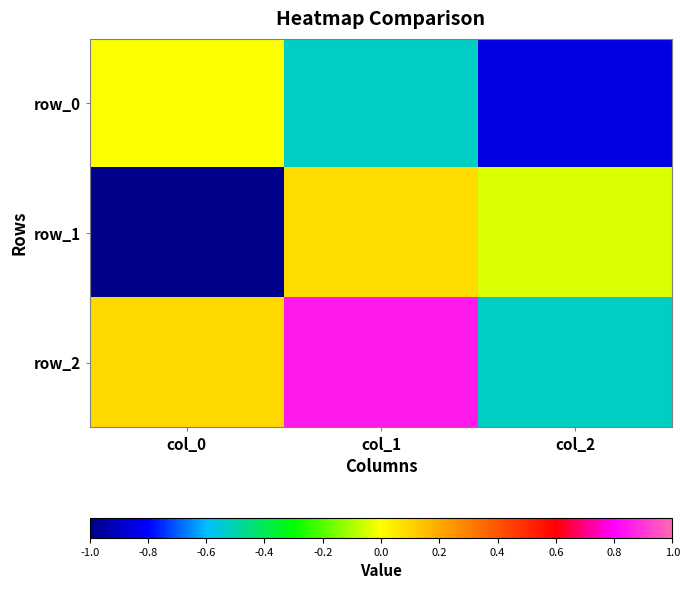

Reading left to right, list all the values displayed in this chart.

row_0: -0.0	-0.5	-0.8
row_1: -1.0	0.1	-0.0
row_2: 0.1	0.8	-0.5